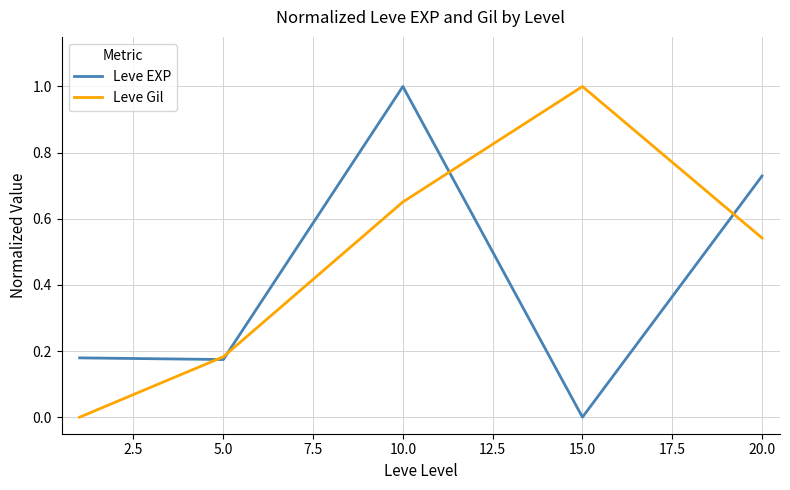

In Leve Gil, how many points are higher than both neighbors (excluding endpoints)?

1